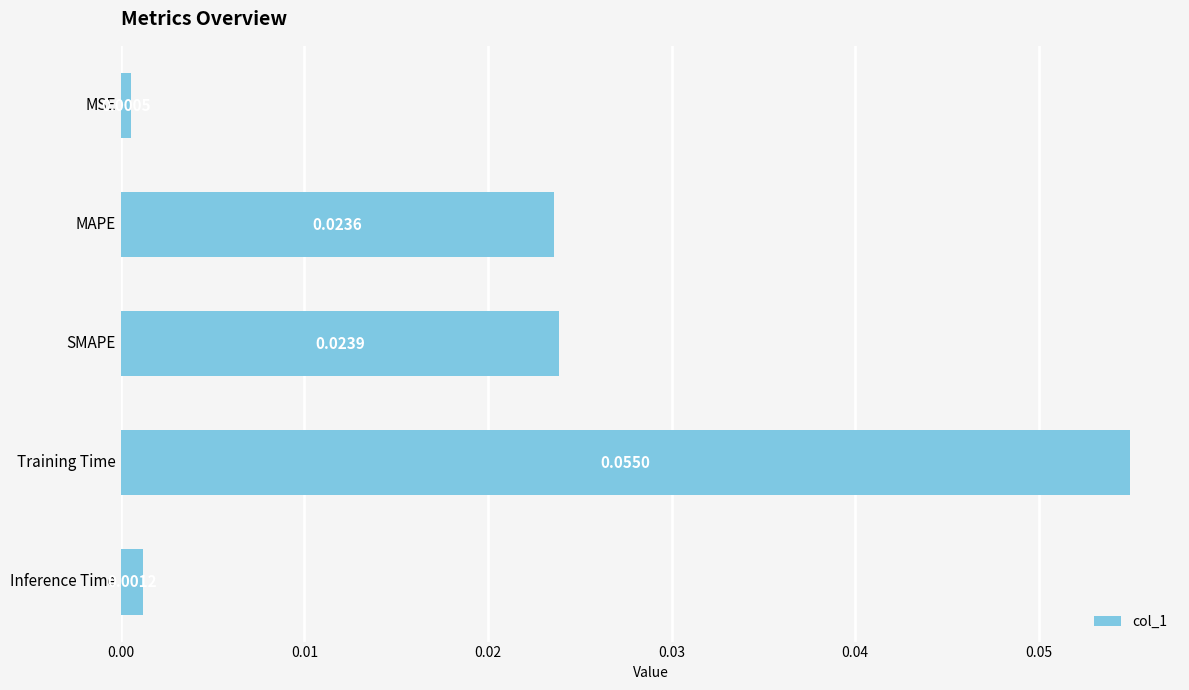

Rank the categories by value from lowest to highest.

MSE, Inference Time, MAPE, SMAPE, Training Time